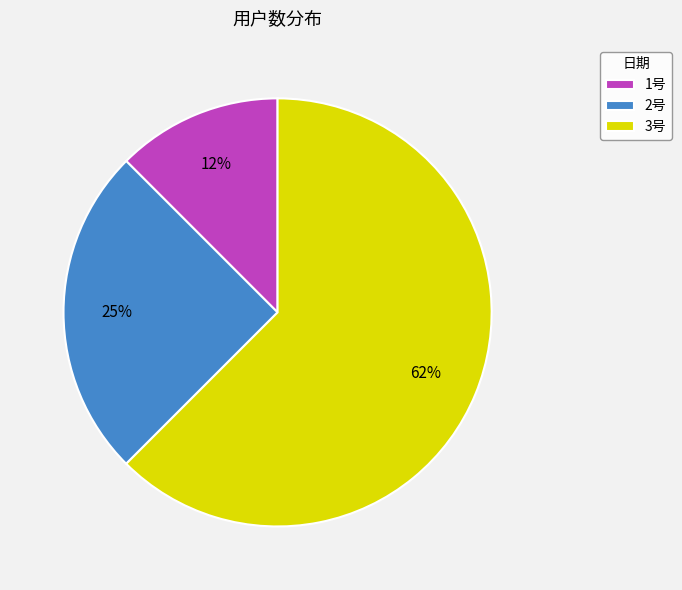

Which category has the biggest portion of the pie?

3号